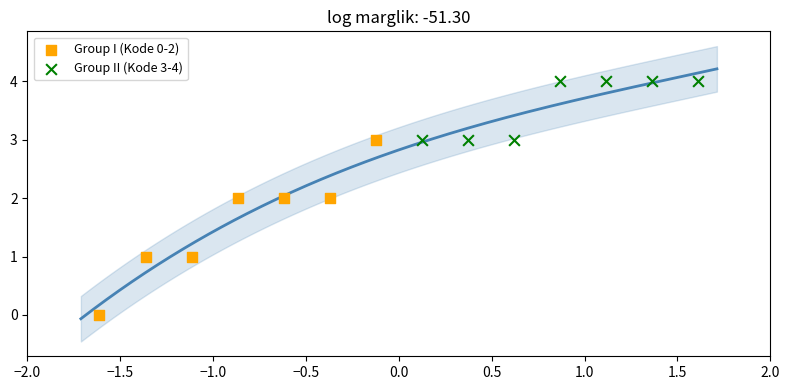

What are all the series names shown in the legend?

Group I (Kode 0-2), Group II (Kode 3-4)